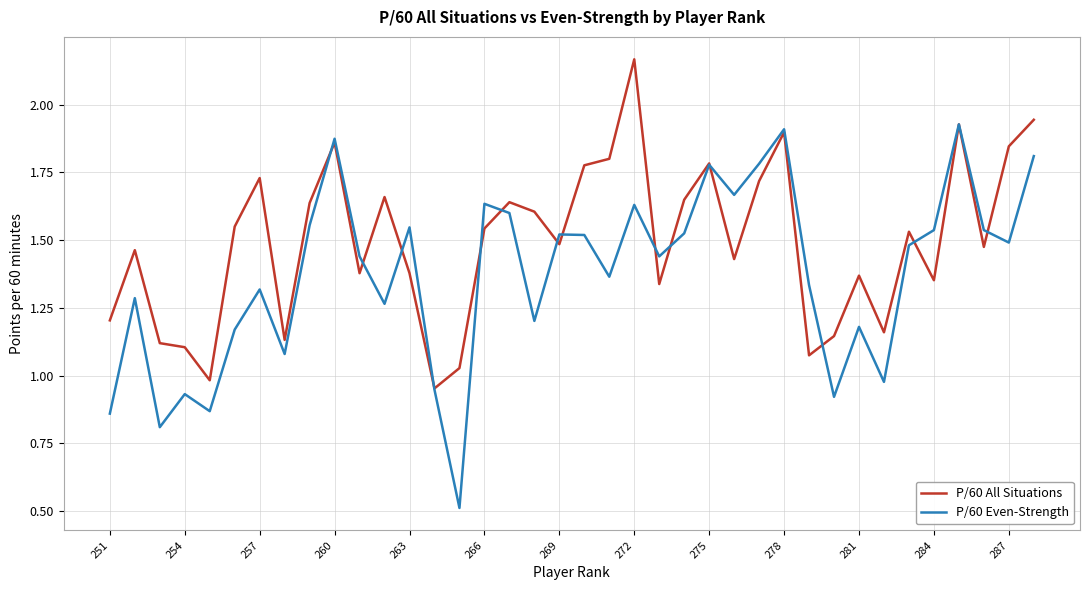

Rank the series by their average value, from lowest to highest.

P/60 Even-Strength, P/60 All Situations